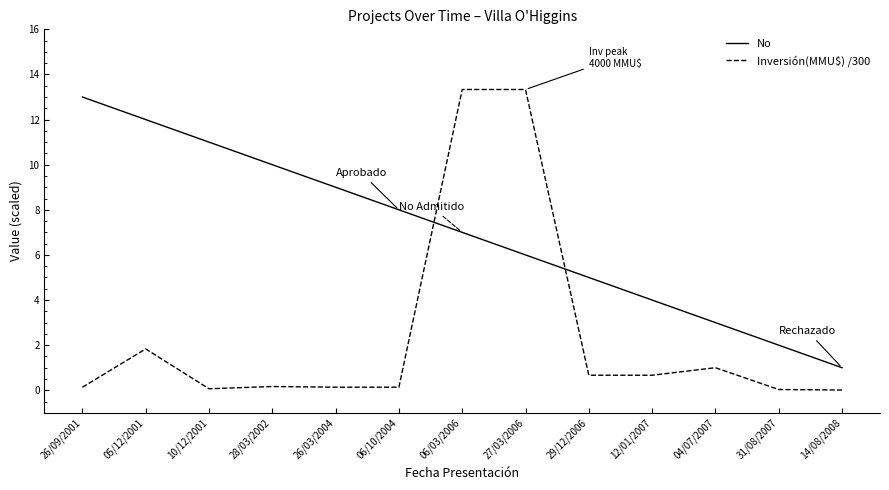

The value of Inversión(MMU$) /300 at 26/09/2001 is 0.1. True or false?

True